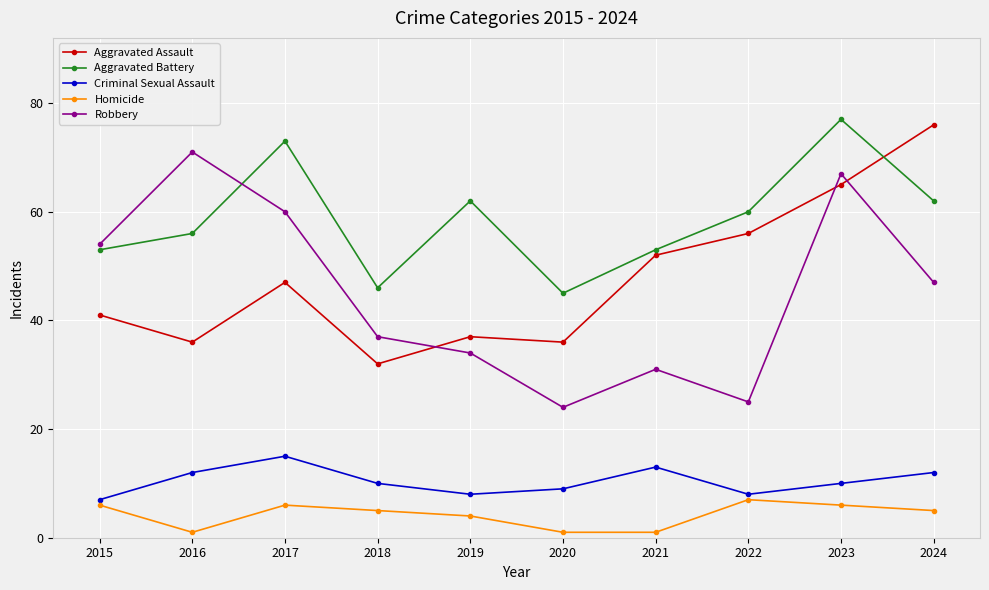

What is the value of the Criminal Sexual Assault point at the 2nd from the left?

12